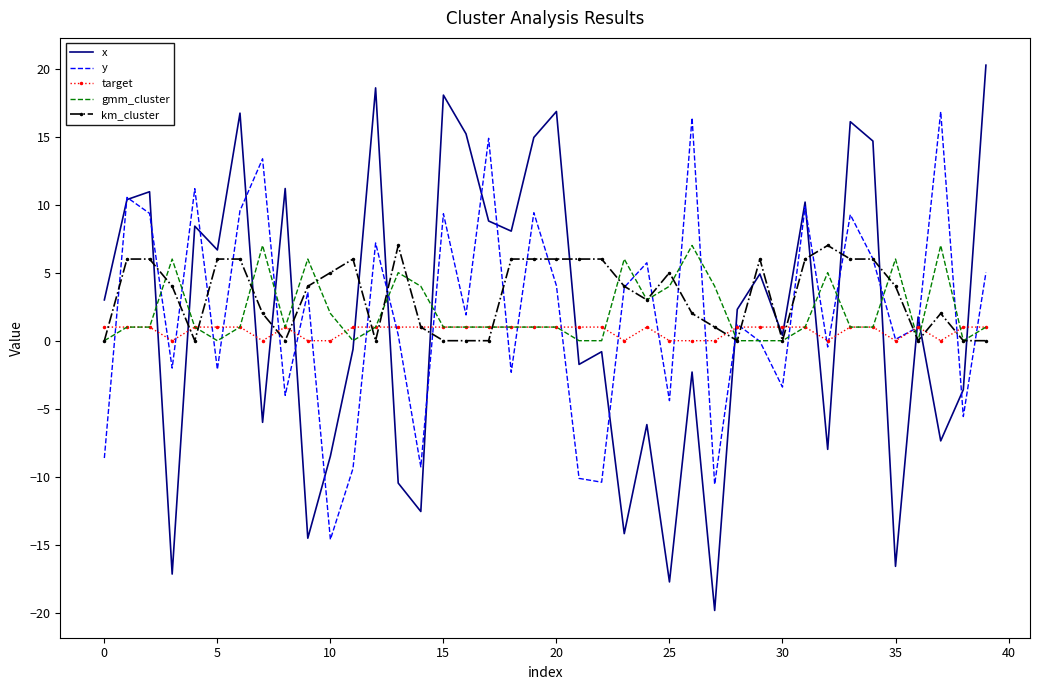

What is the greatest value displayed?

20.3